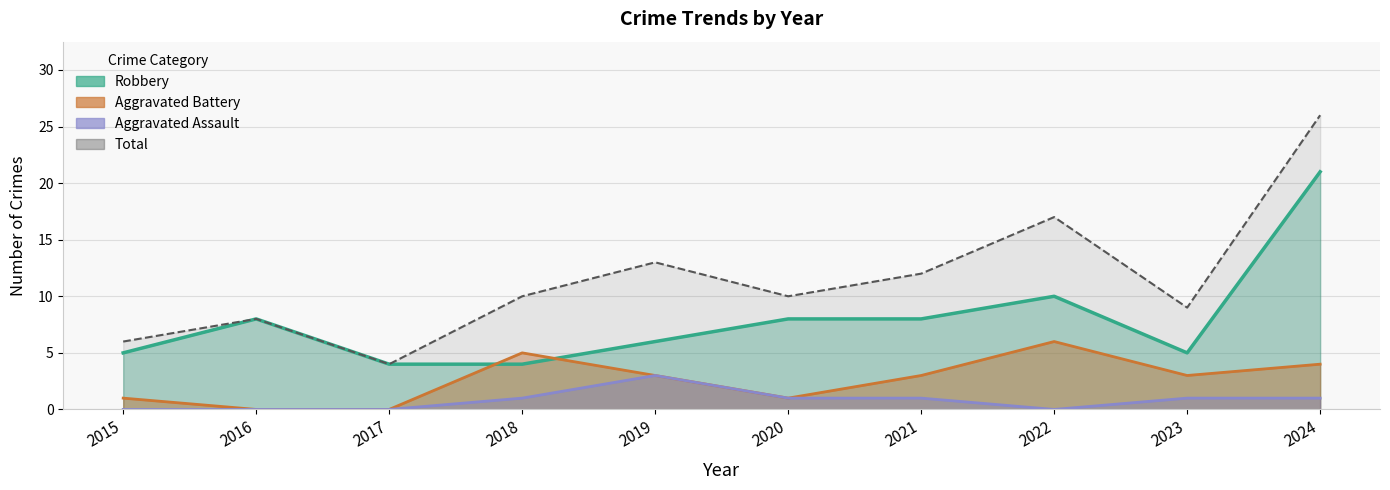

Which series has the largest total across all categories?

Total